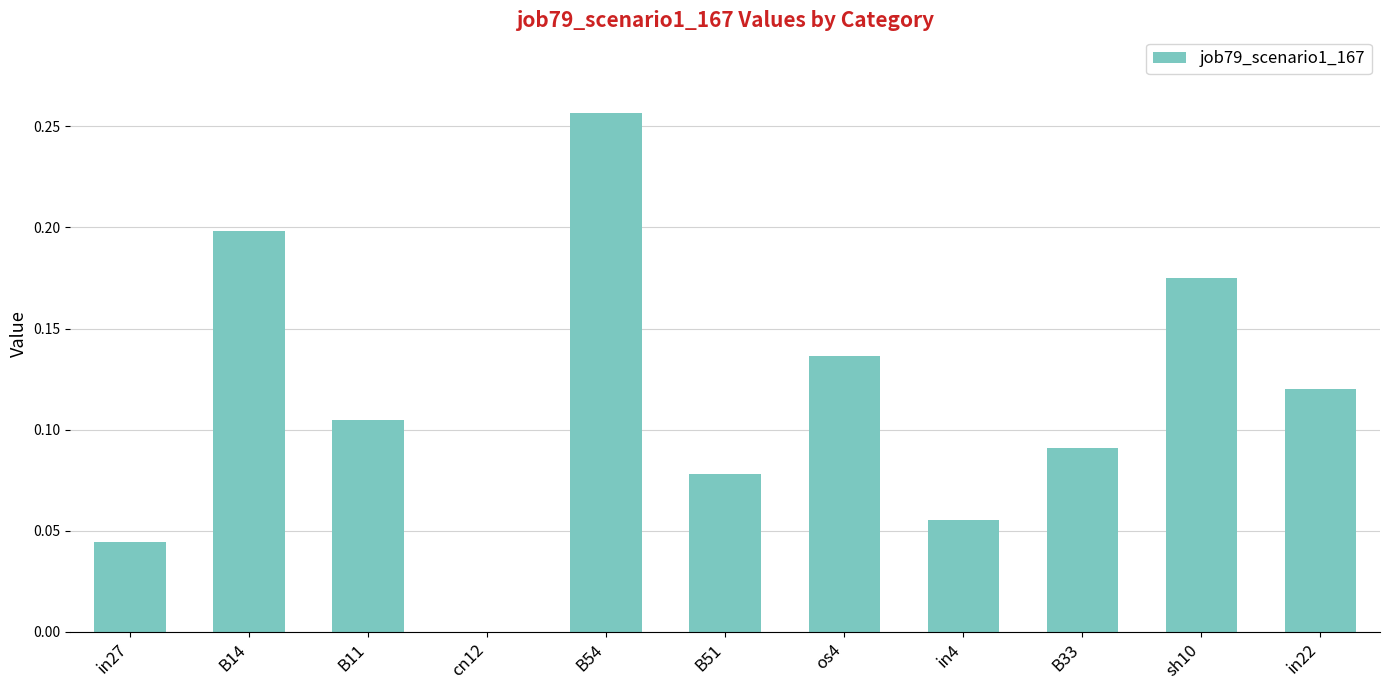

True or false: the data shows 0.2 at B14.

True